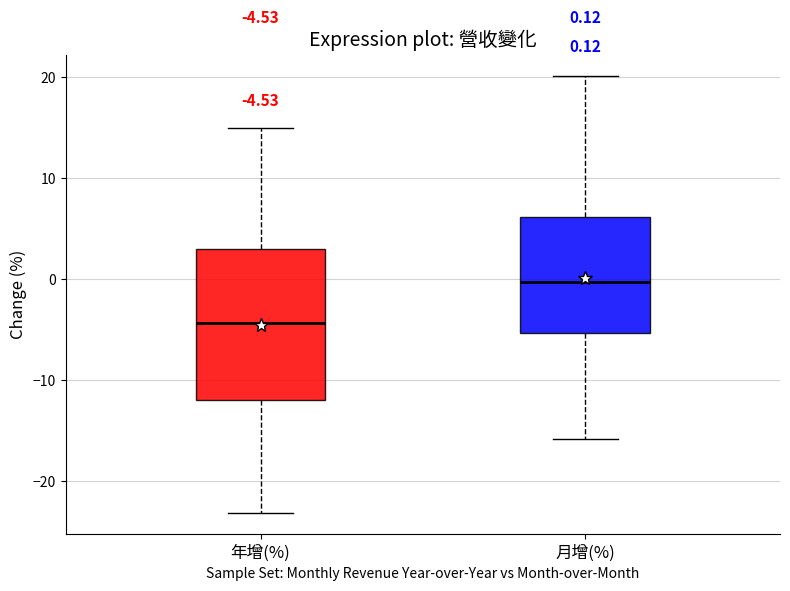

Comparing the boxes themselves (not the whiskers), which one is the tallest?

年增(%)